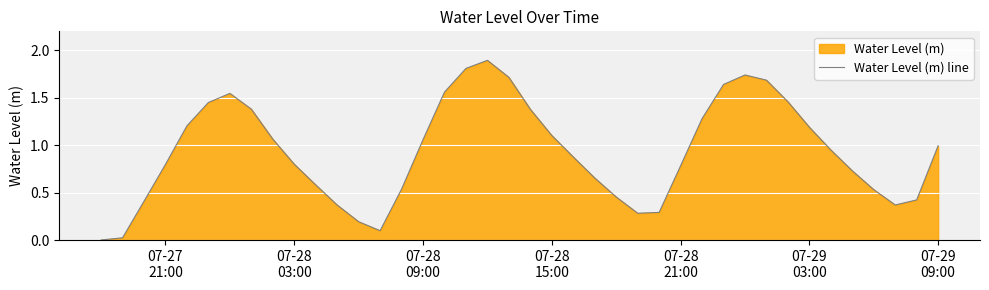

What is the maximum value shown in the chart?

1.9